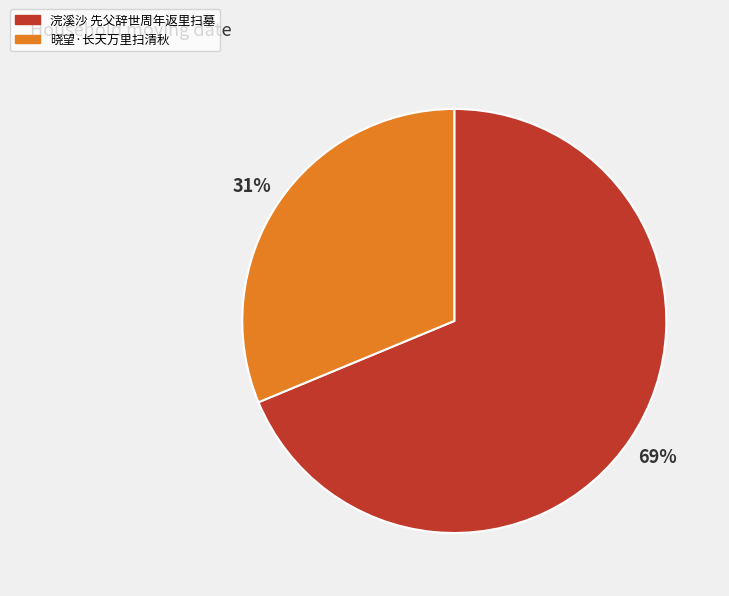

To the nearest percent, what is the average slice percentage?

50%